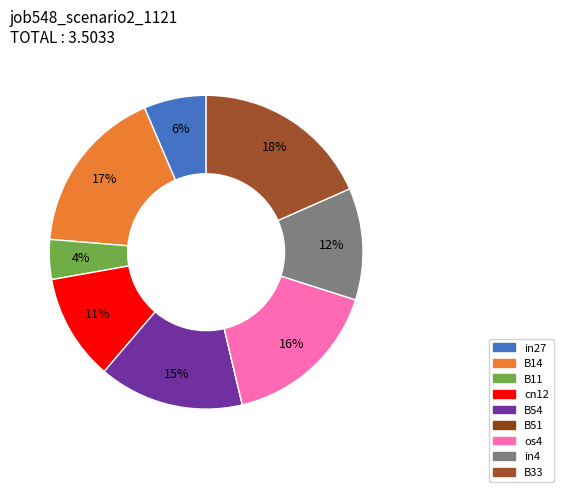

Is it true that B33 is 18% of the pie?

True